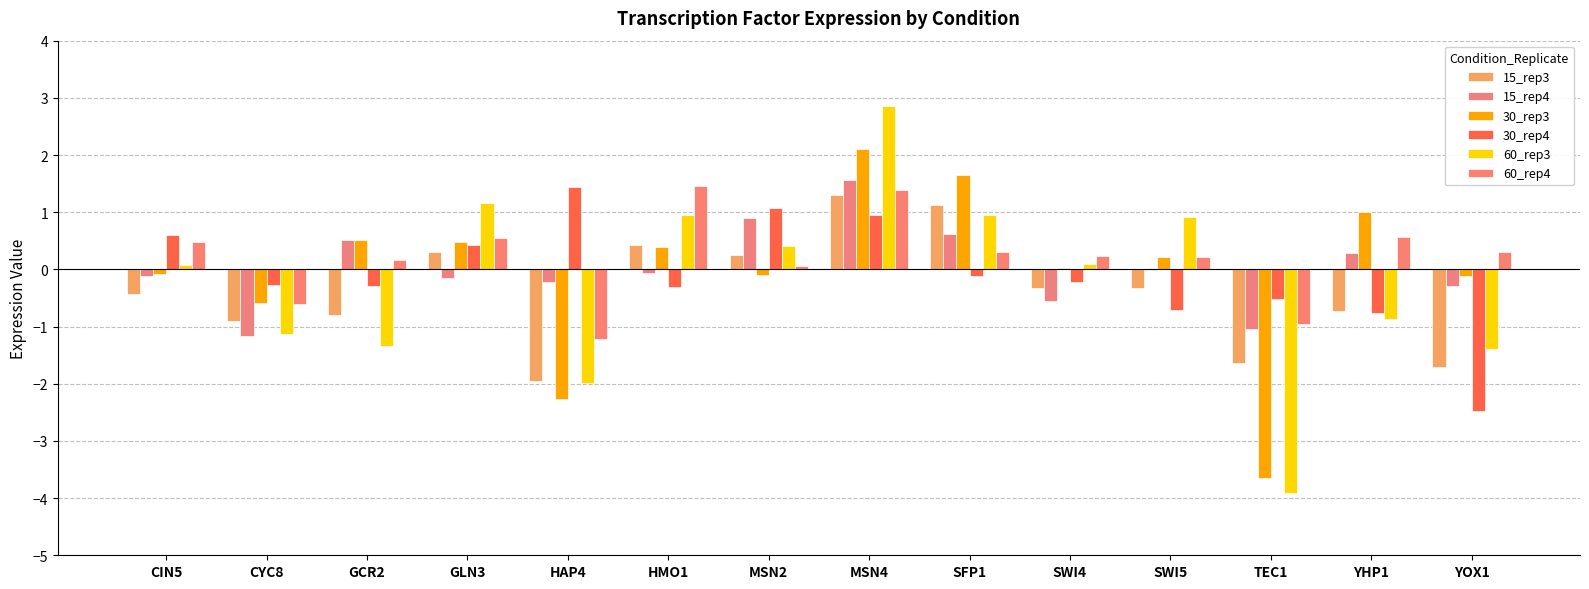

How many values in the 60_rep3 series exceed 0?

8